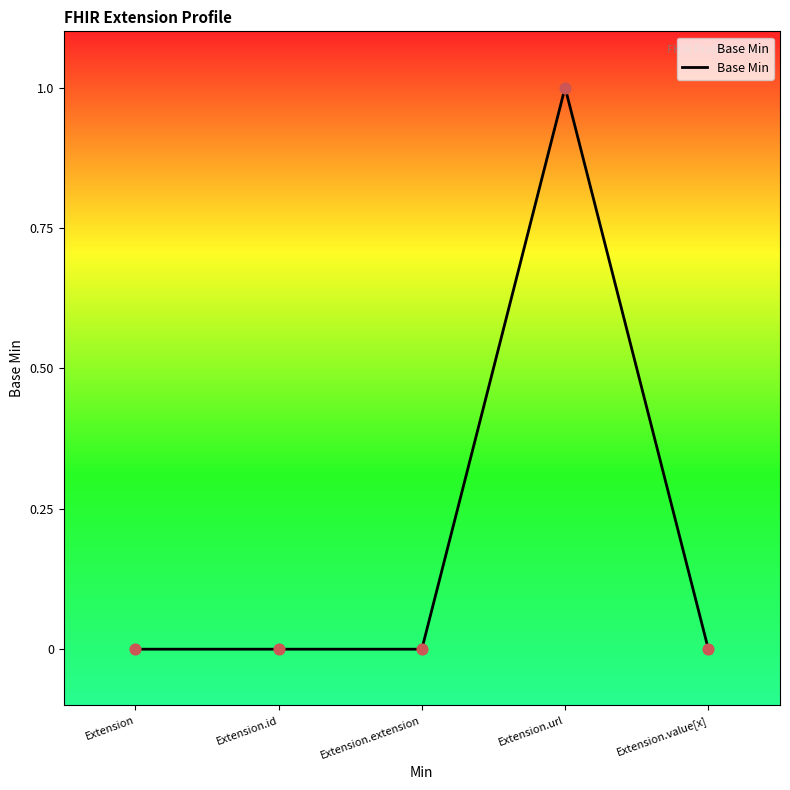

Which has a higher value, Extension.url or Extension.id?

Extension.url